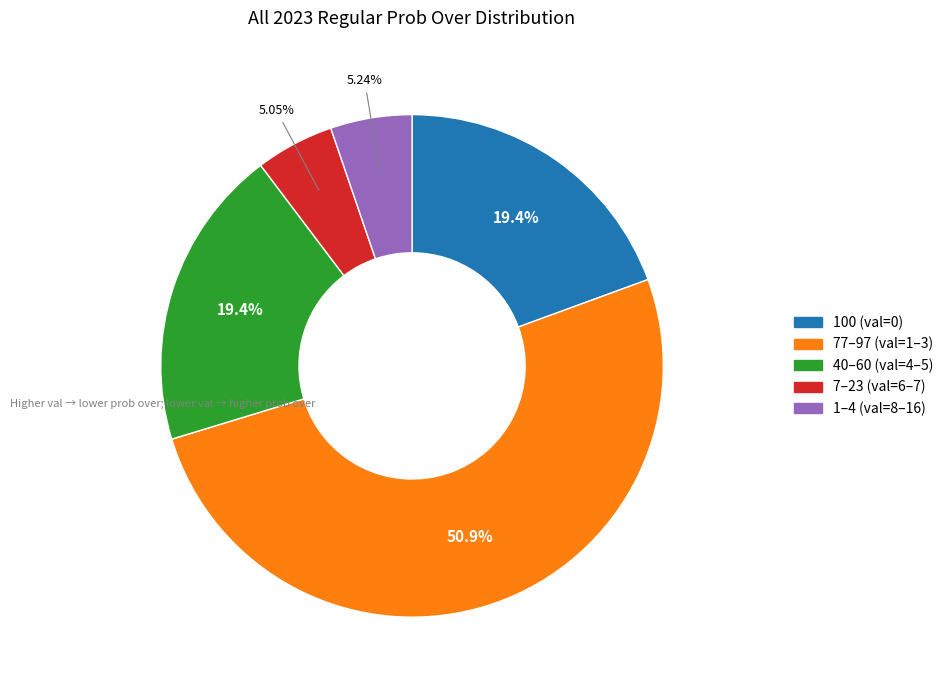

Is there a majority slice in this chart?

Yes